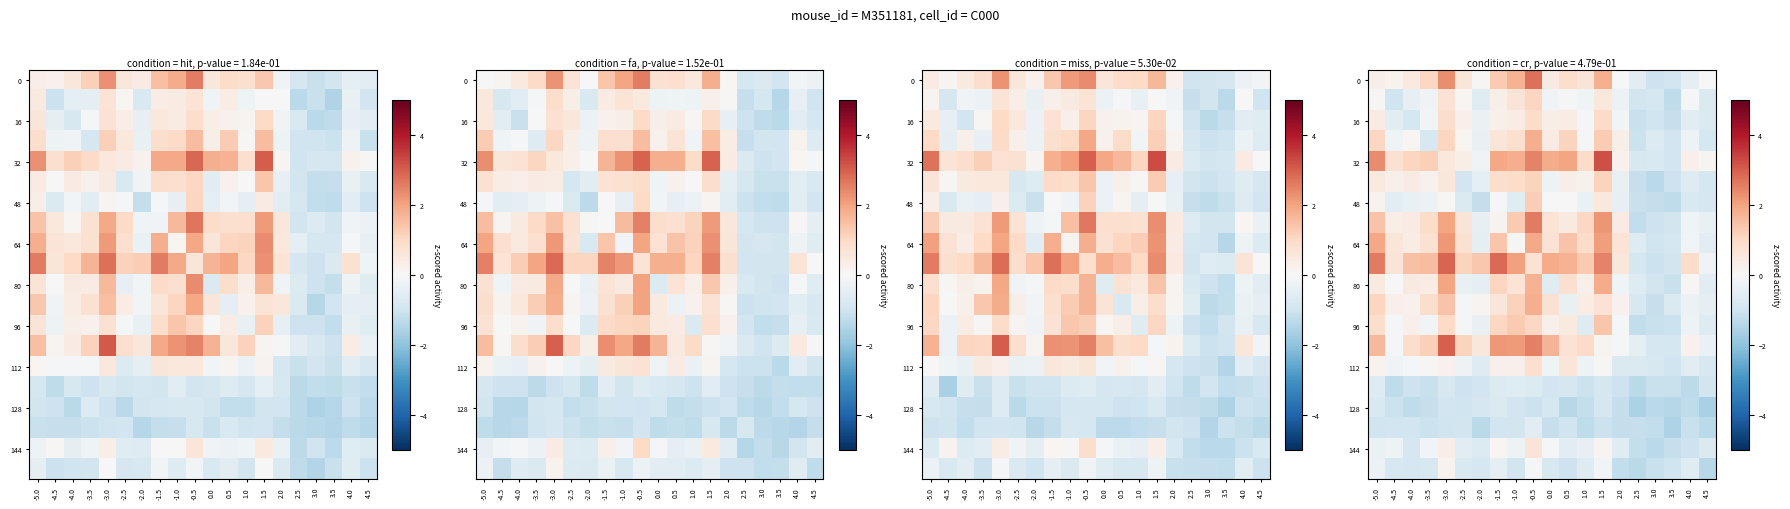

What is the greatest value displayed?

3.2